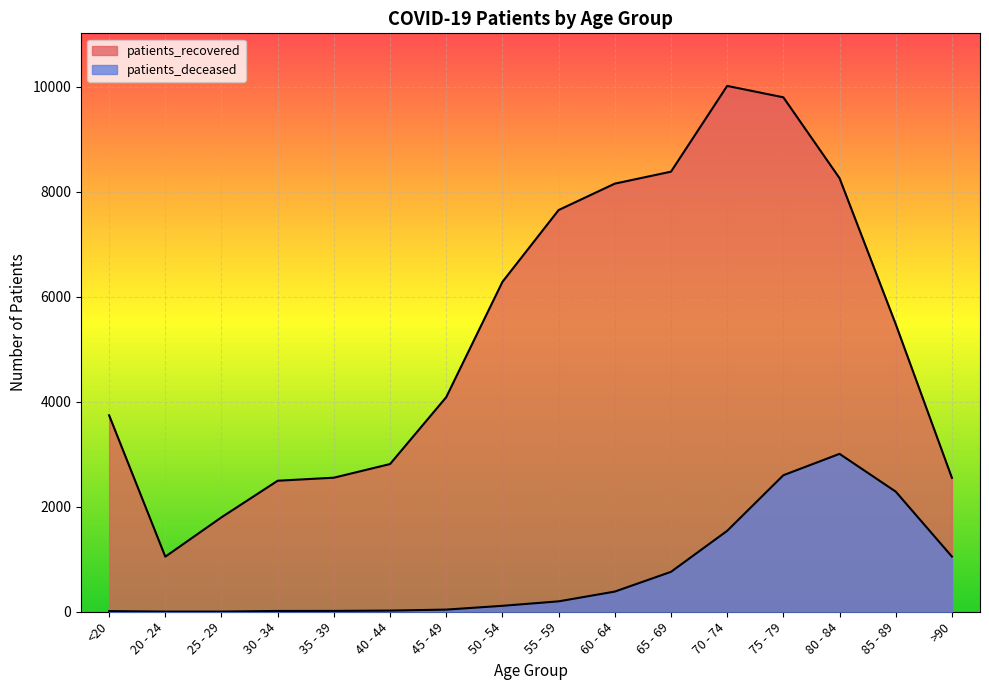

What are all the series names shown in the legend?

patients_recovered, patients_deceased